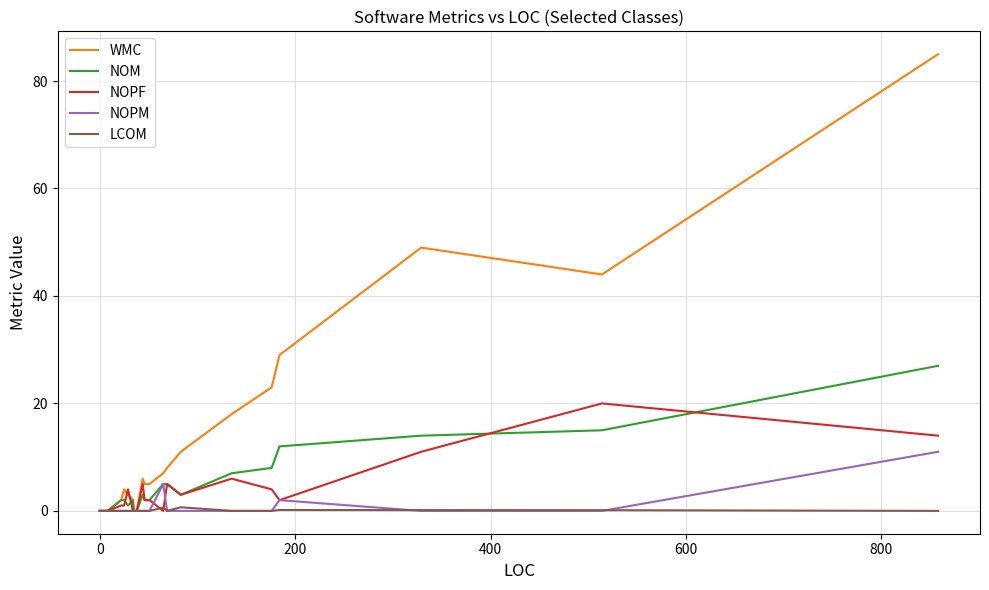

What is the average value of the NOPF series?

3.8